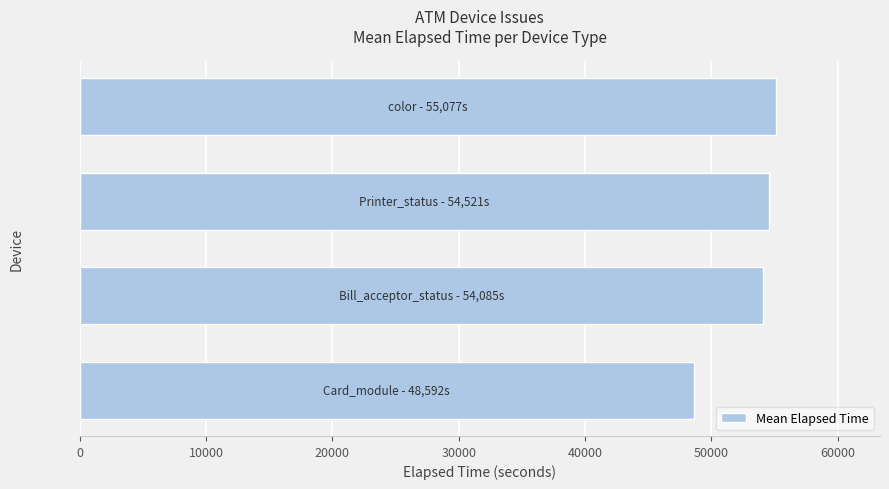

How many values are below 54521?

2